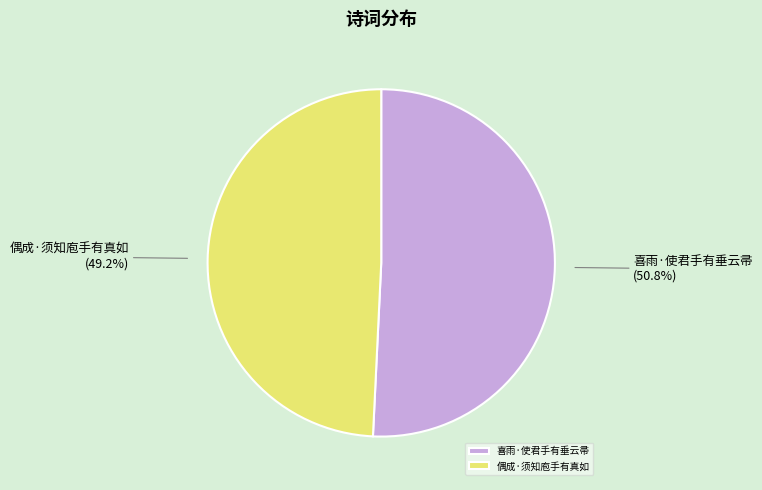

True or false: 偶成·须知庖手有真如 accounts for 43% of the total.

False